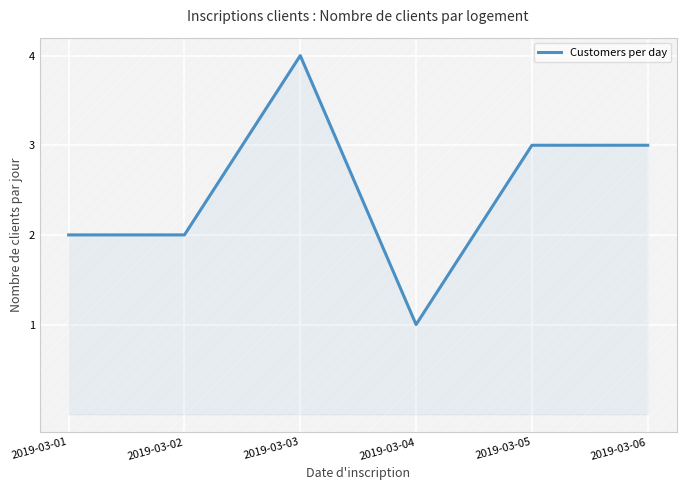

Does the chart display data point markers on the line(s)?

No